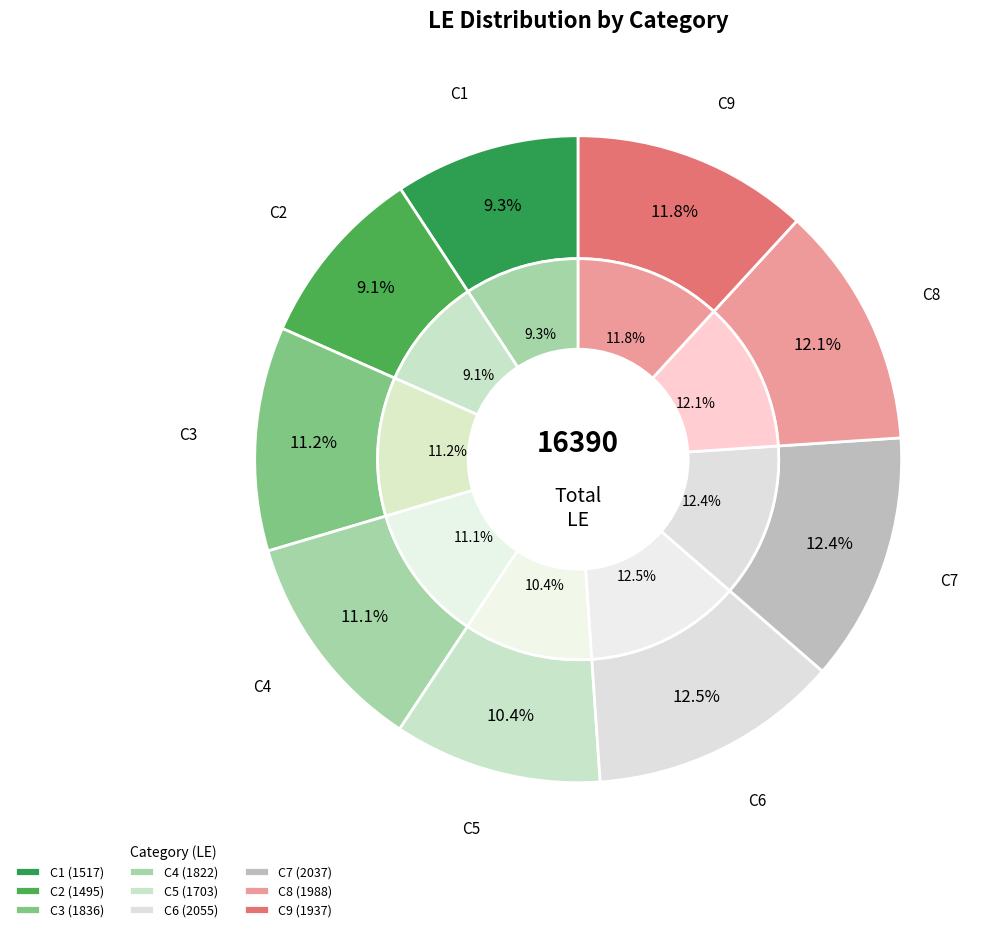

What is the largest slice in the pie chart?

C6